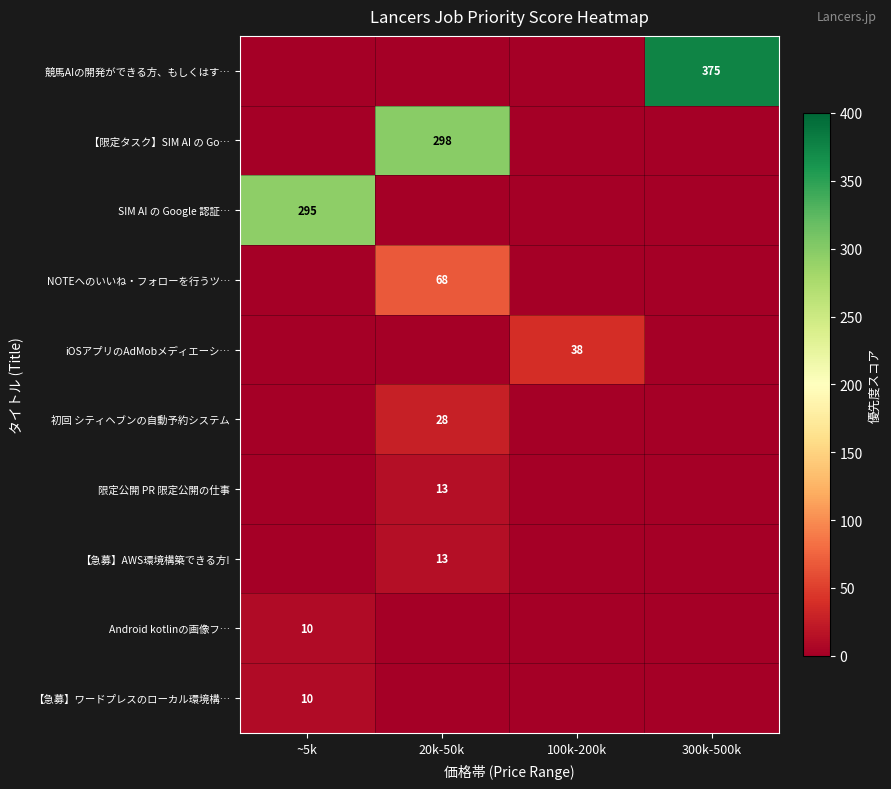

Between ~5k and 20k-50k, which is larger?

~5k